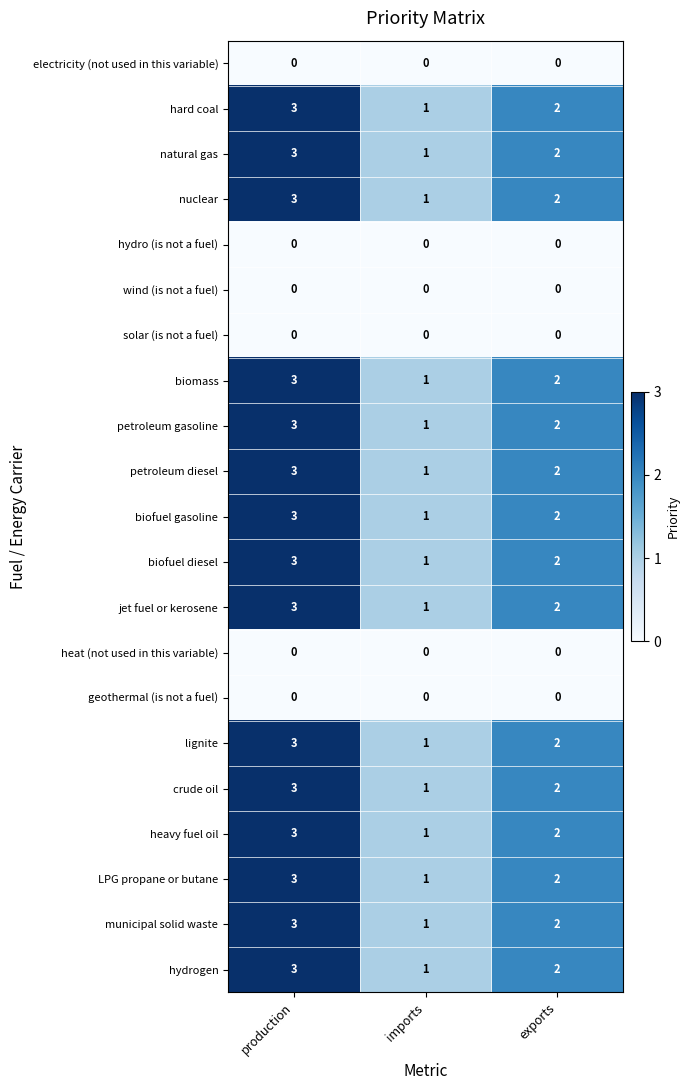

What value does the municipal solid waste series have at production?

3